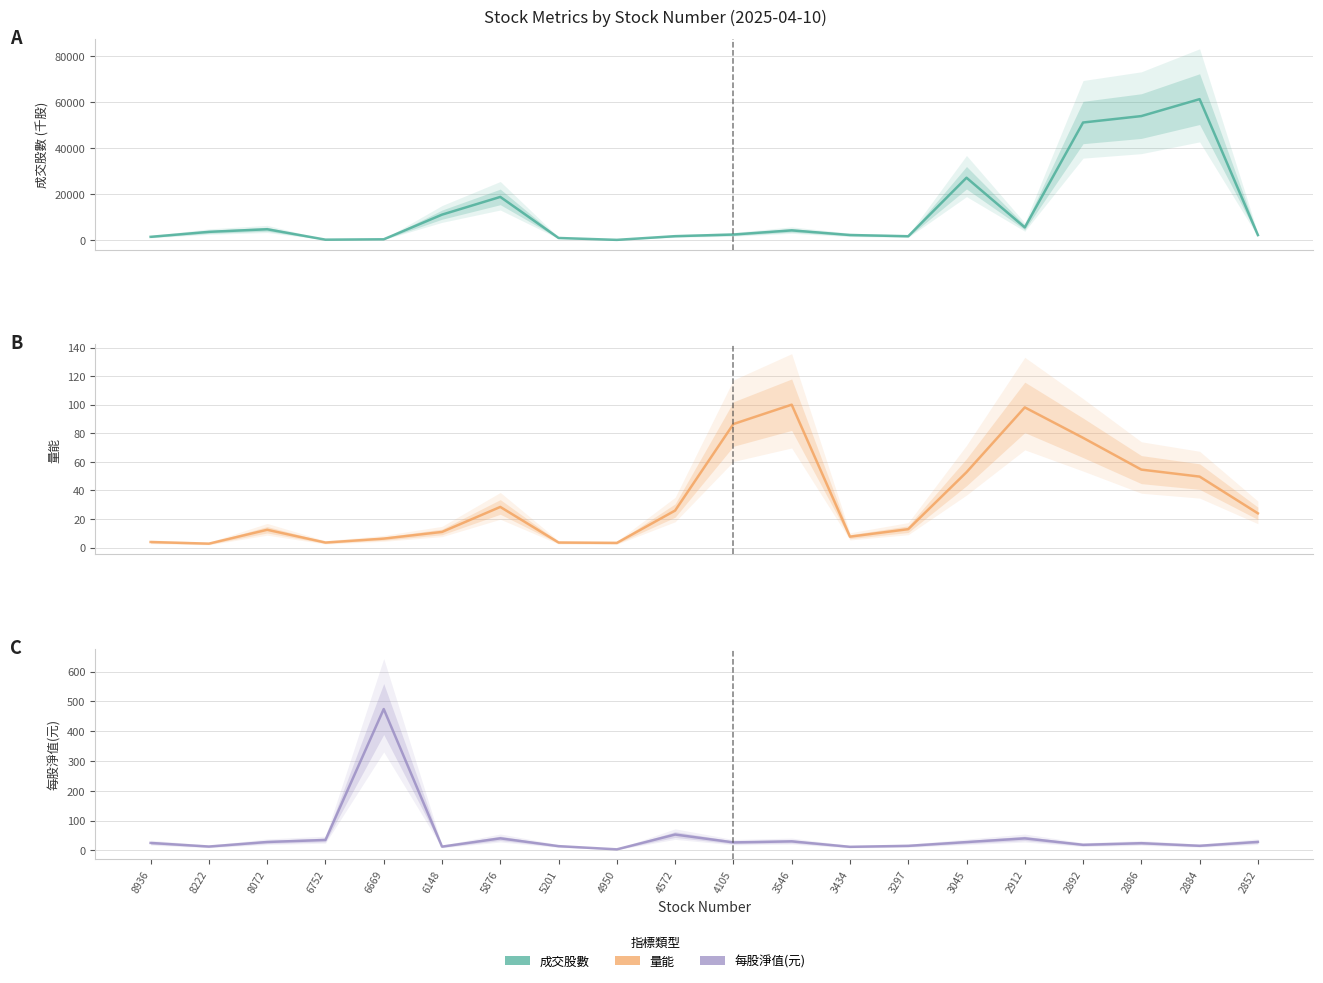

What is the total value across all series at 2886?

53929.4